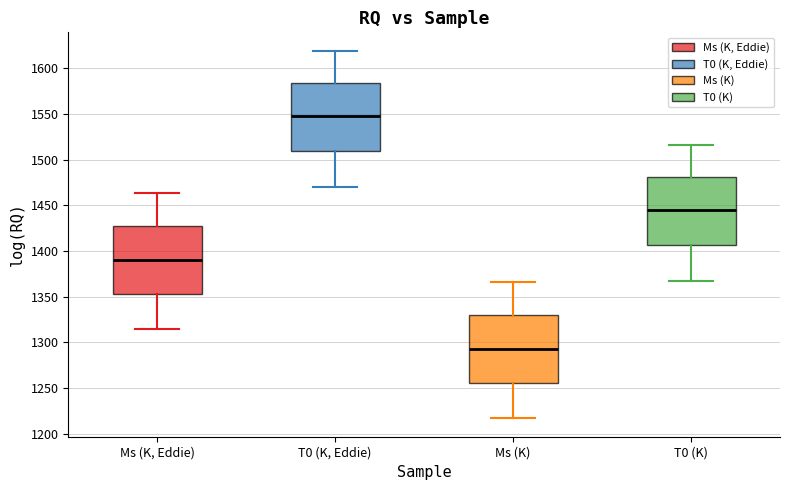

Which box's median line is the lowest?

Ms (K)